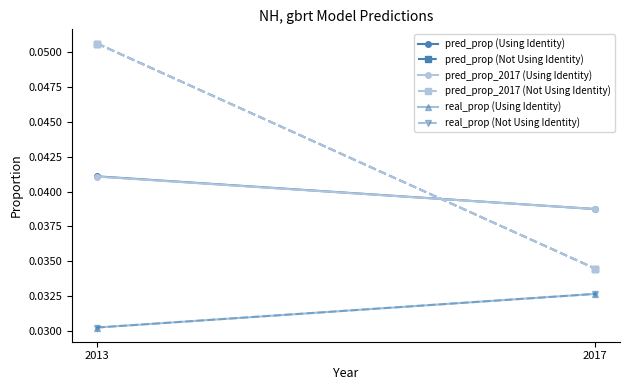

How many data points does each series have?

2